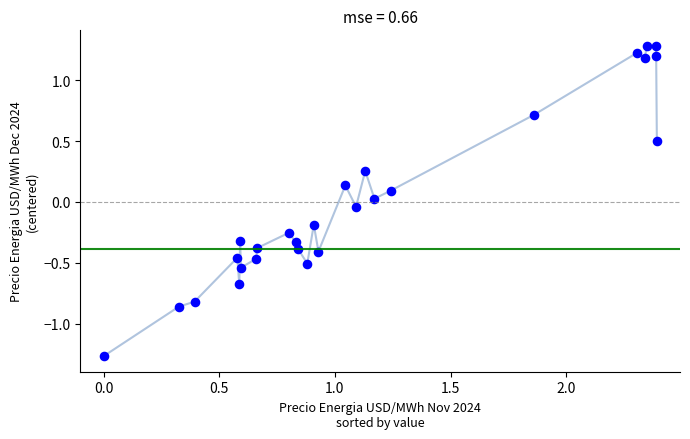

What is the range of Y values (max minus min)?

2.5